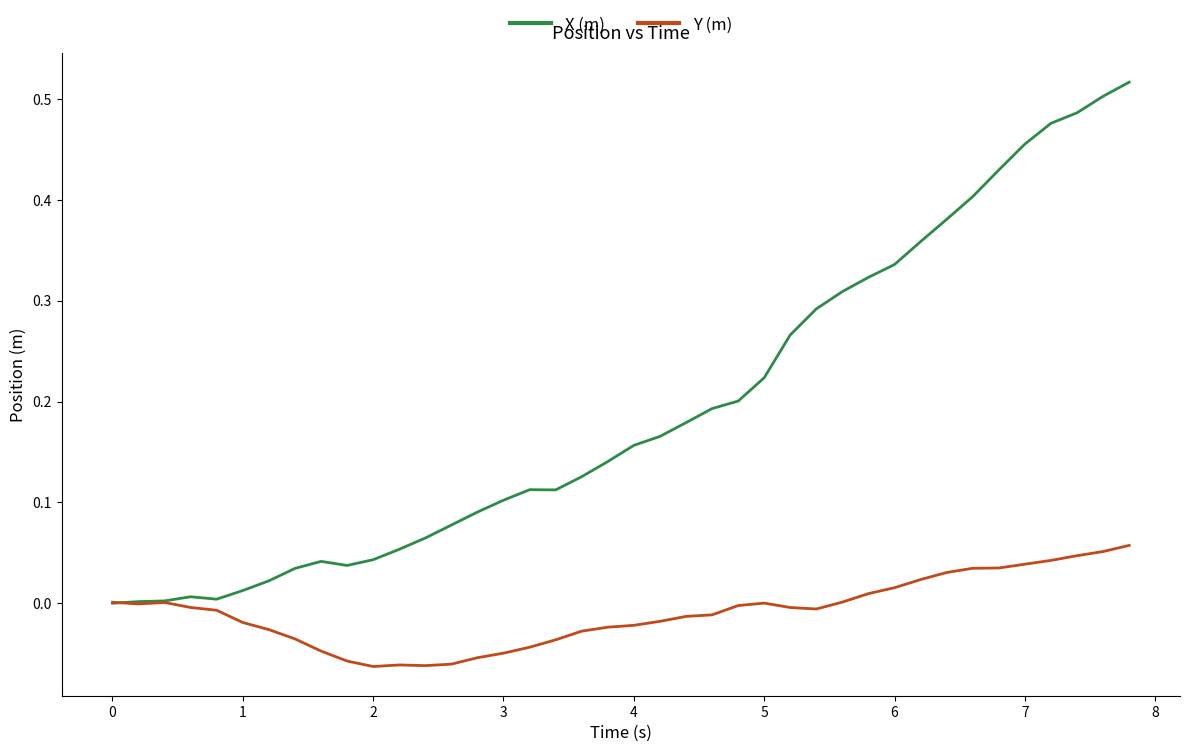

Which series has the largest total across all categories?

X (m)